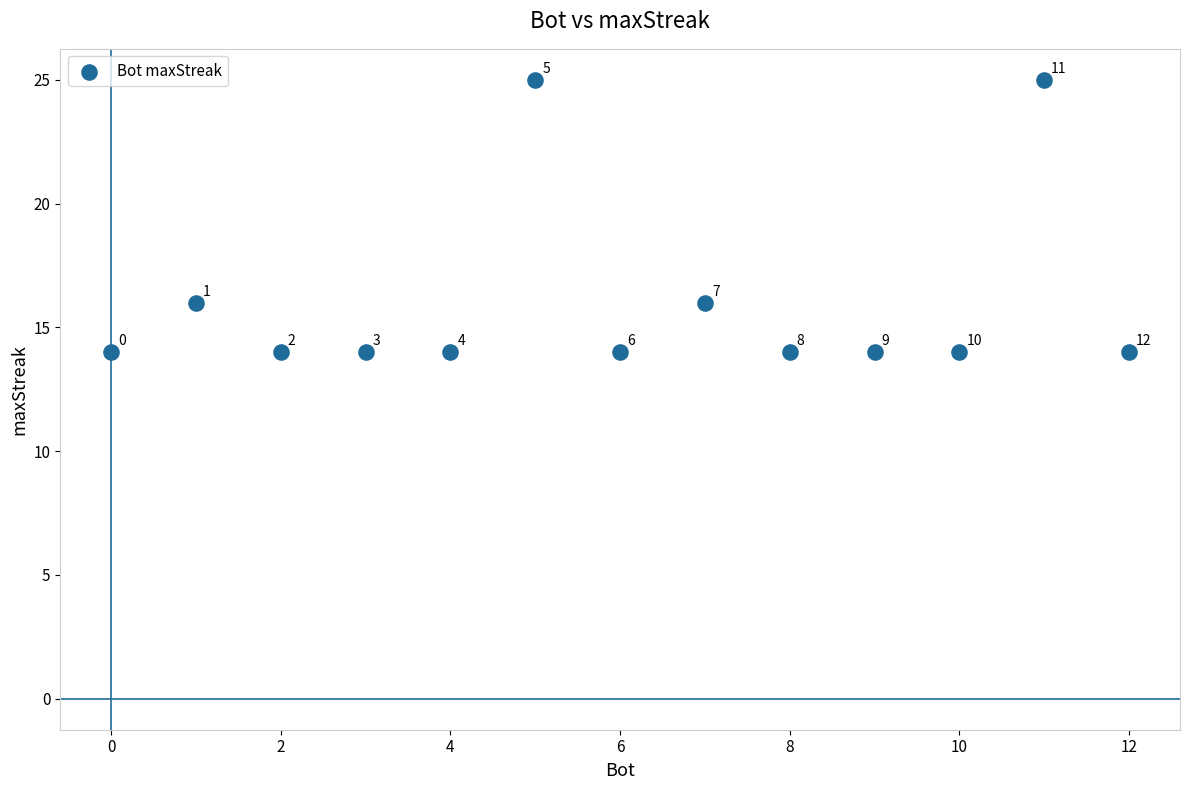

What is the range of X values (max minus min)?

12